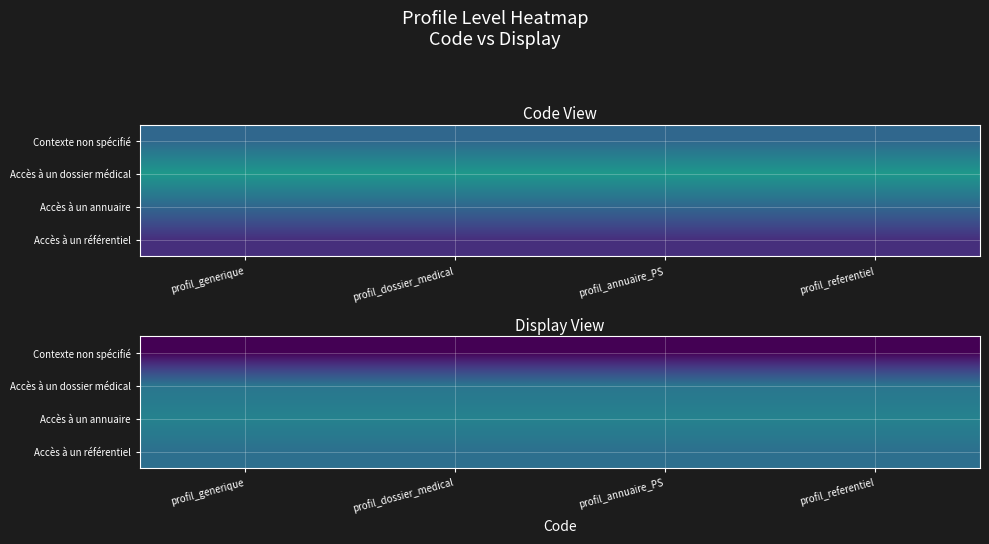

The Contexte non spécifié series shows 0.5 at profil_annuaire_PS. True or false?

True